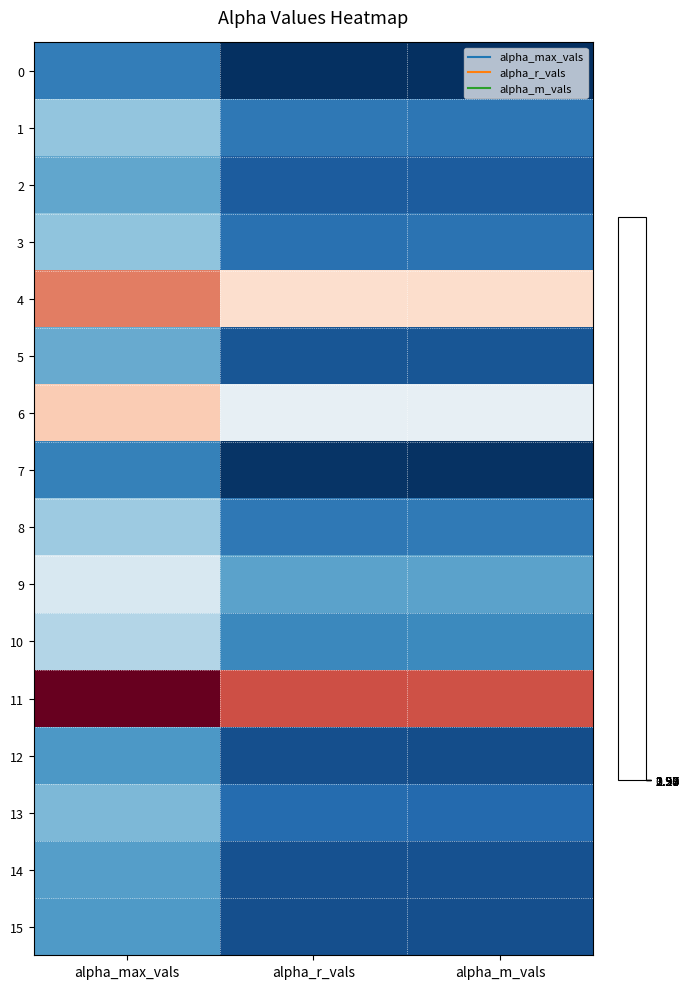

Reading left to right, what are all the values shown in this chart?

0: alpha_max_vals=1.3	alpha_r_vals=0.9	alpha_m_vals=0.9
1: alpha_max_vals=1.7	alpha_r_vals=1.3	alpha_m_vals=1.3
2: alpha_max_vals=1.5	alpha_r_vals=1.1	alpha_m_vals=1.1
3: alpha_max_vals=1.7	alpha_r_vals=1.2	alpha_m_vals=1.2
4: alpha_max_vals=2.9	alpha_r_vals=2.5	alpha_m_vals=2.5
5: alpha_max_vals=1.6	alpha_r_vals=1.1	alpha_m_vals=1.1
6: alpha_max_vals=2.6	alpha_r_vals=2.1	alpha_m_vals=2.1
7: alpha_max_vals=1.3	alpha_r_vals=0.9	alpha_m_vals=0.9
8: alpha_max_vals=1.7	alpha_r_vals=1.3	alpha_m_vals=1.3
9: alpha_max_vals=2.0	alpha_r_vals=1.5	alpha_m_vals=1.5
10: alpha_max_vals=1.8	alpha_r_vals=1.4	alpha_m_vals=1.4
11: alpha_max_vals=3.6	alpha_r_vals=3.1	alpha_m_vals=3.1
12: alpha_max_vals=1.5	alpha_r_vals=1.1	alpha_m_vals=1.0
13: alpha_max_vals=1.6	alpha_r_vals=1.2	alpha_m_vals=1.2
14: alpha_max_vals=1.5	alpha_r_vals=1.1	alpha_m_vals=1.1
15: alpha_max_vals=1.5	alpha_r_vals=1.1	alpha_m_vals=1.1